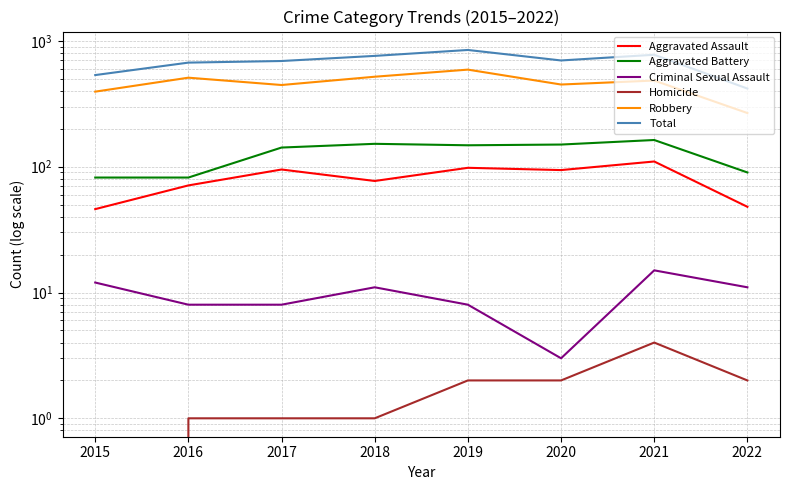

How many lines are shown in the chart?

6